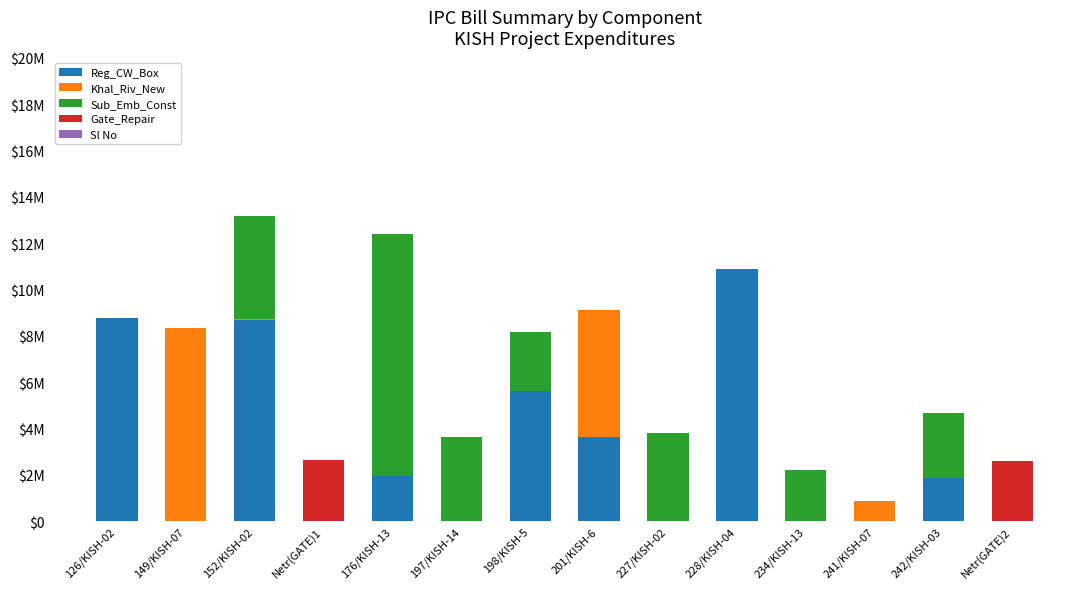

What position from the left is 176/KISH-13?

5